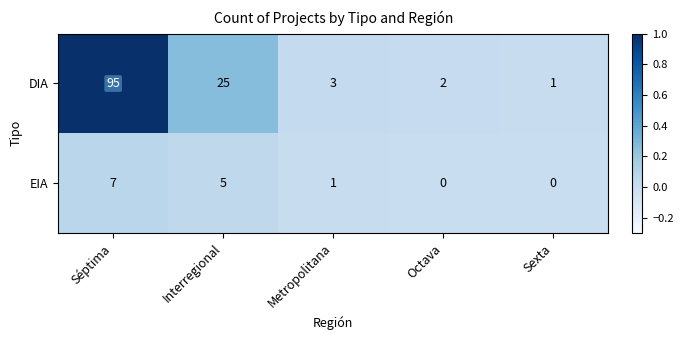

How many EIA values are between 0 and 5?

4